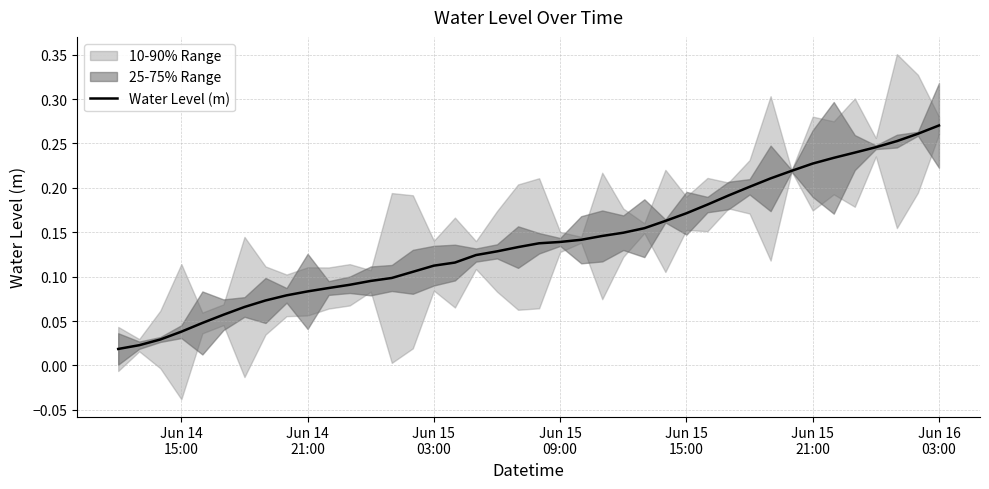

Does the chart have visible grid lines?

Yes